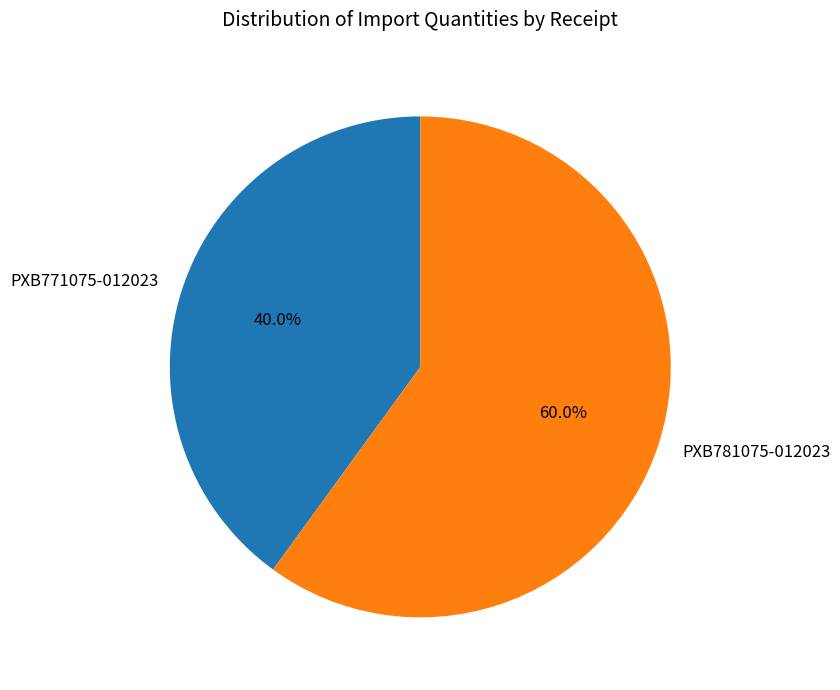

Which slice is the largest?

PXB781075-012023